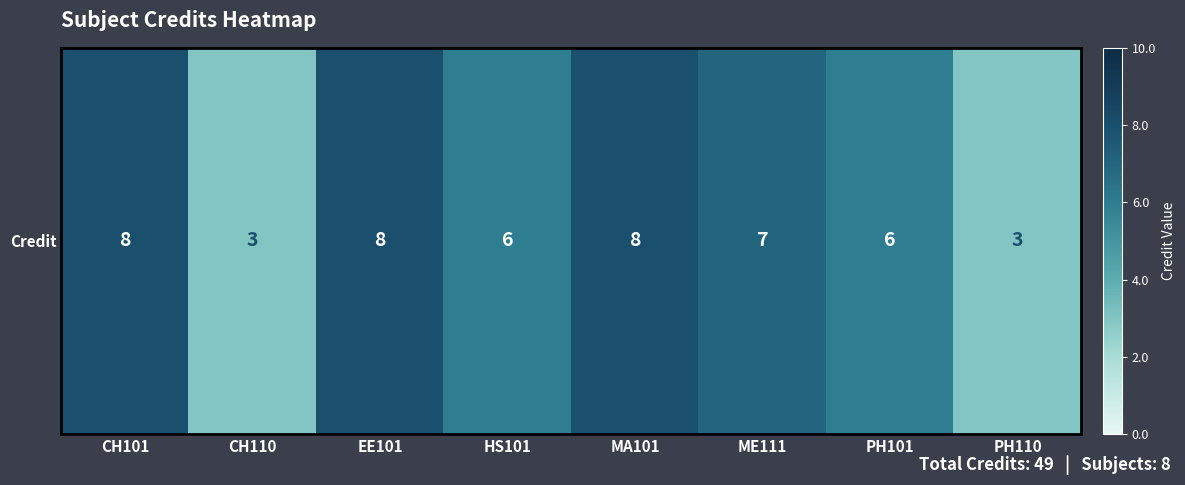

What value does the data have at PH110?

3